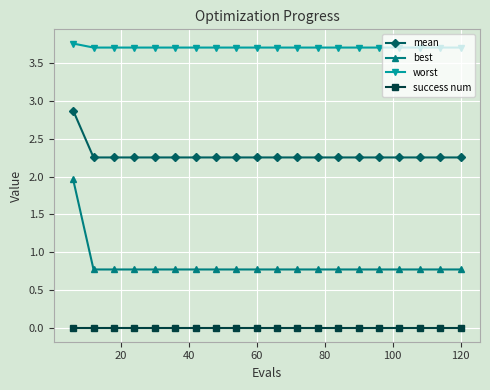

How many worst values are between 3 and 4?

20